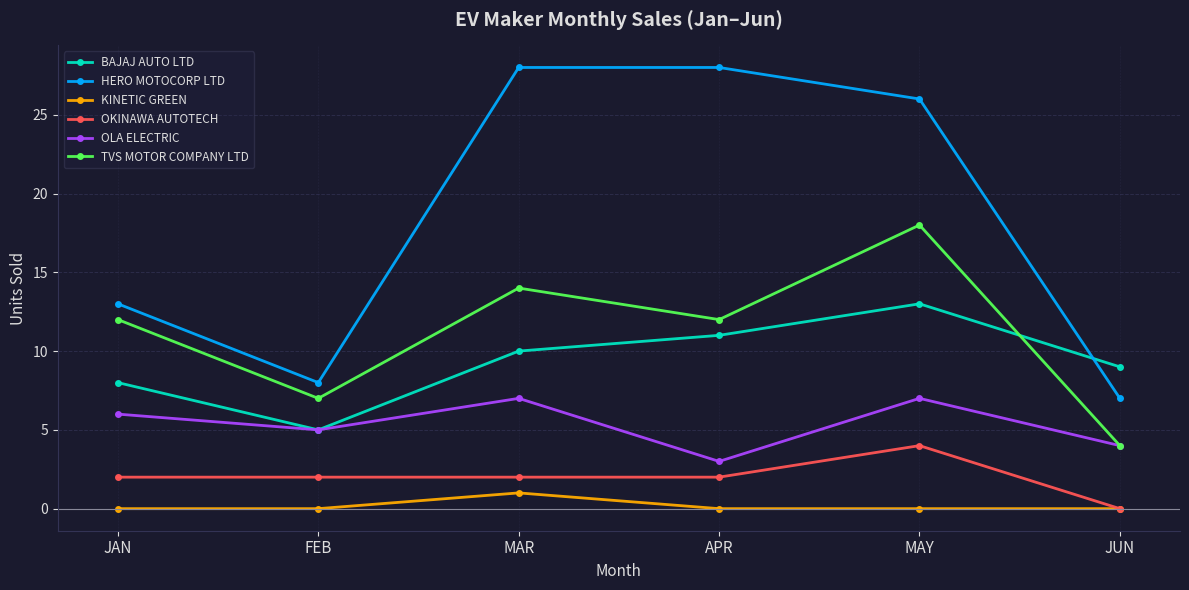

What is the difference between the OKINAWA AUTOTECH values at JUN and MAY?

4